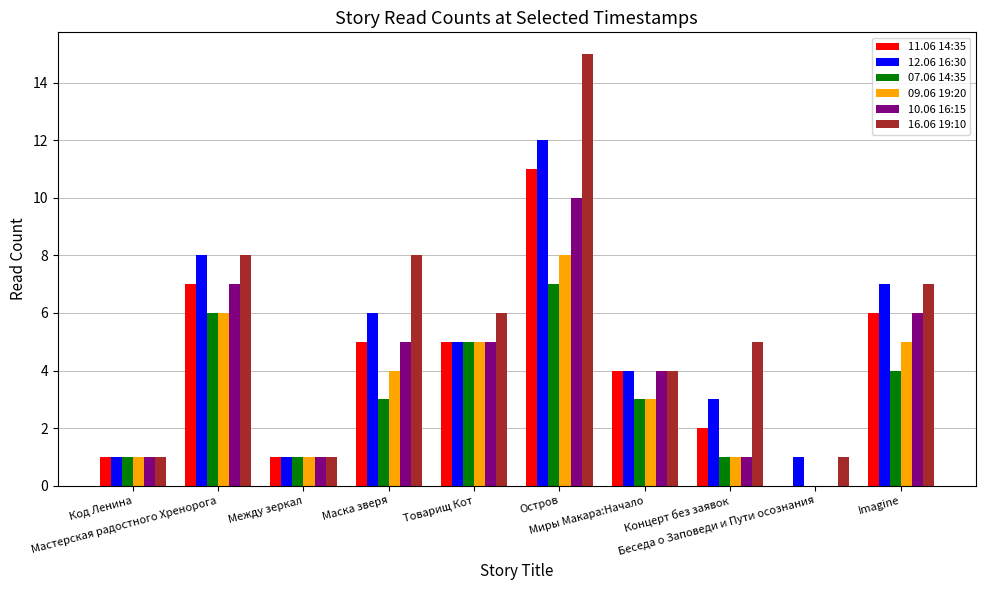

Which series has the largest total across all categories?

16.06 19:10